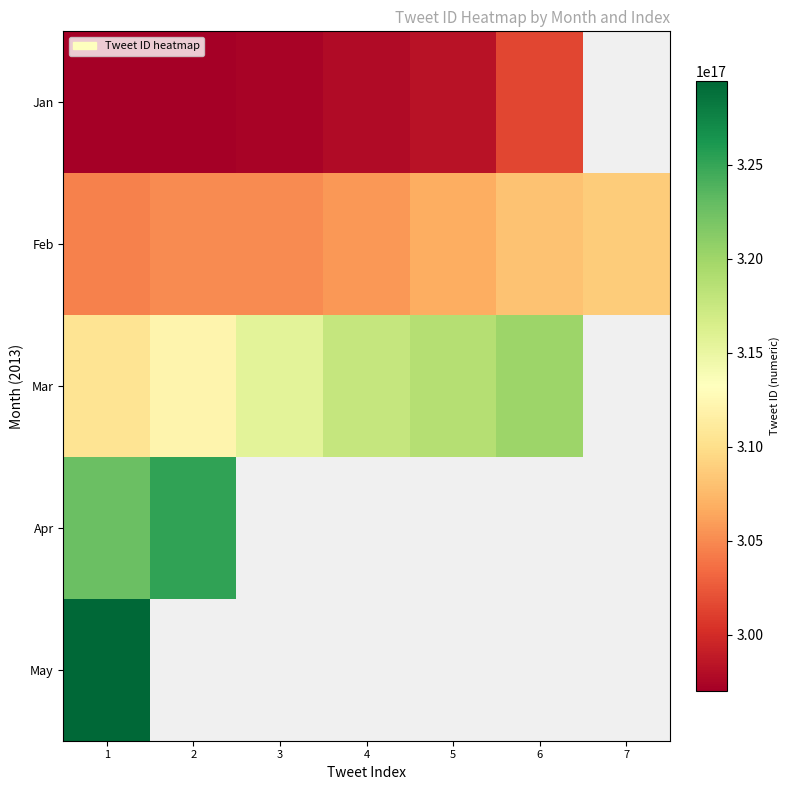

Rank the categories by Mar value from highest to lowest.

6, 7, 5, 4, 3, 2, 1